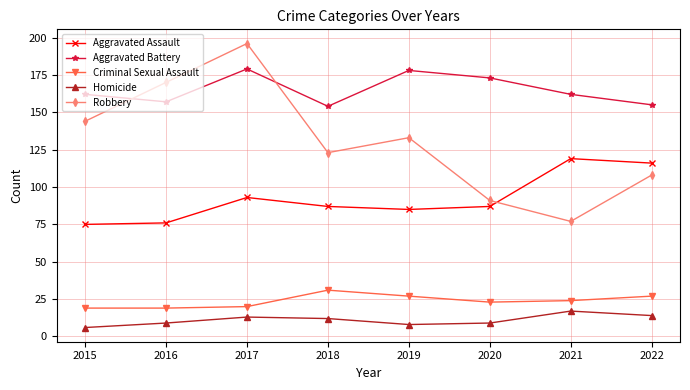

Is the value of Homicide at 2015 greater than the value of Robbery at 2022?

No